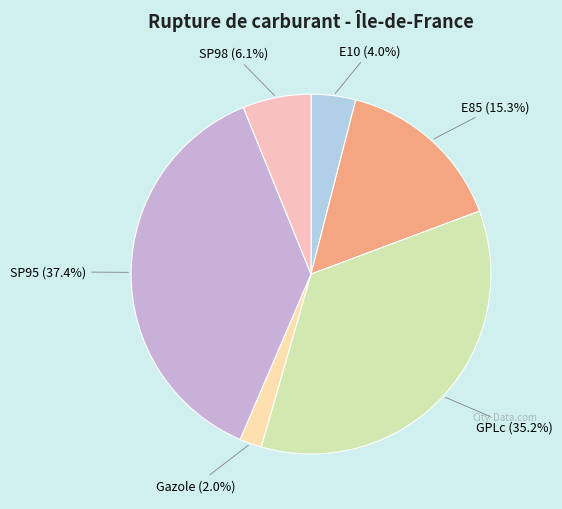

What is the smallest slice in the pie chart?

Gazole